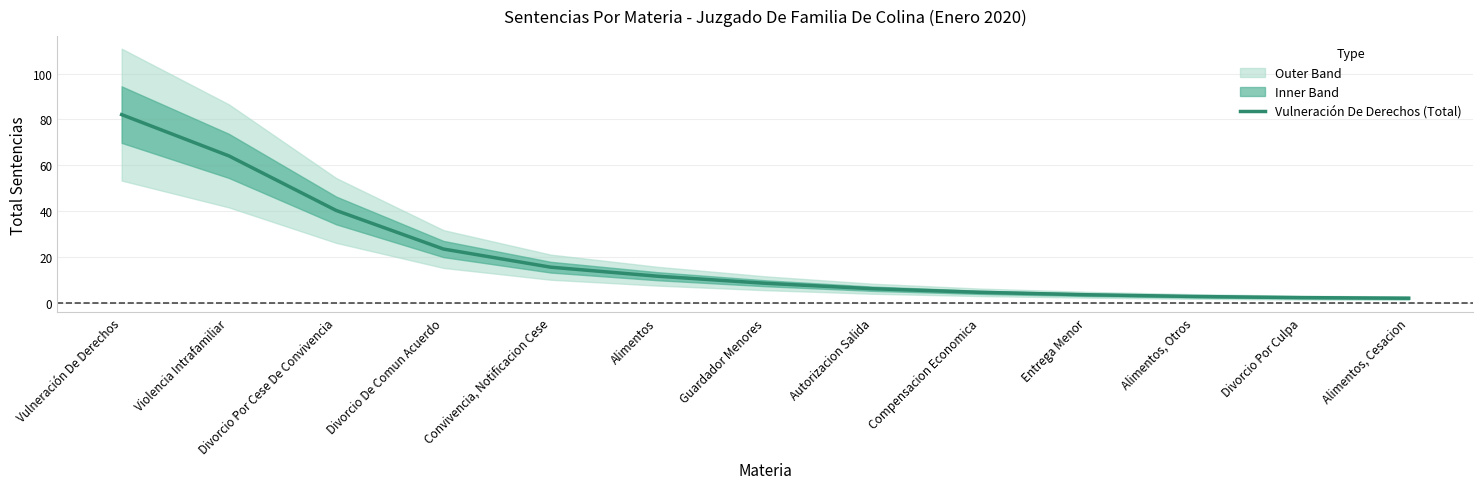

Is it true that the value at Alimentos, Cesacion is 2.1?

True